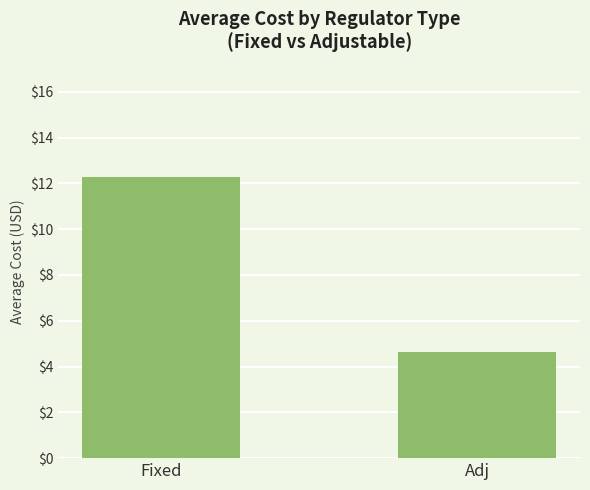

Reading left to right, extract all data points from this chart.

12.3	4.7